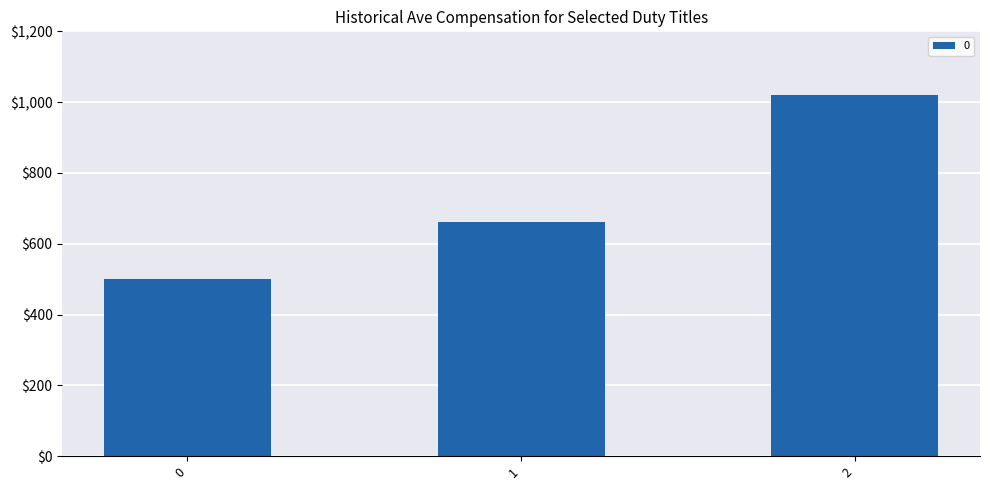

Where is the data nearest to the value 760?

1